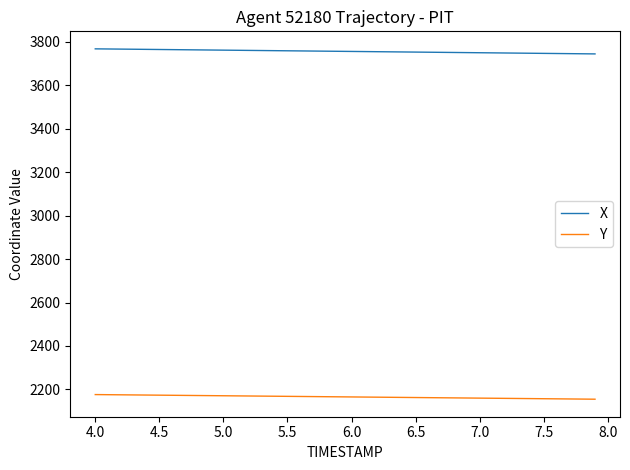

Which series has the widest spread of values?

X